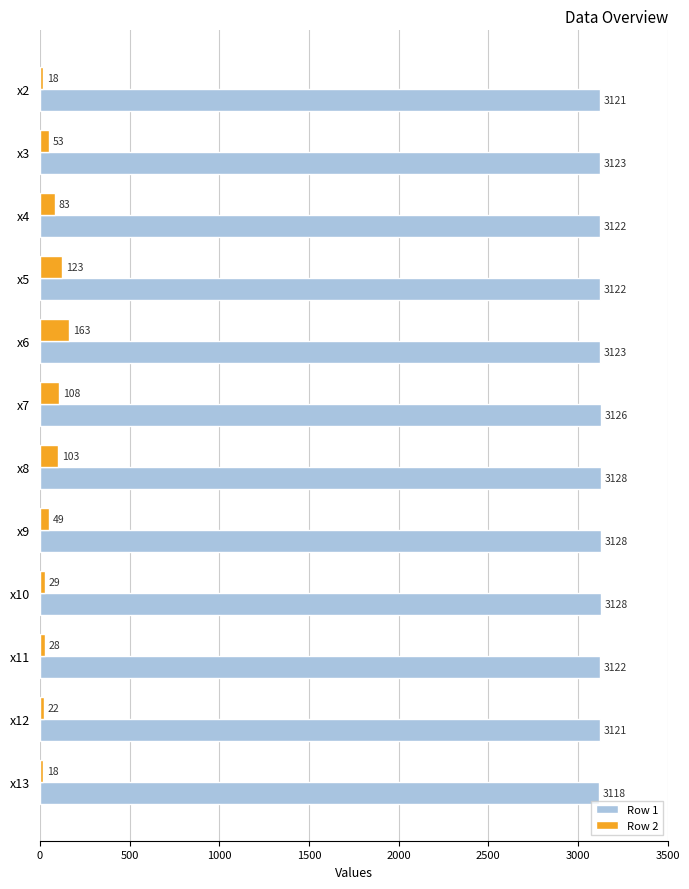

What is the difference between the highest and lowest values at x5?

2999